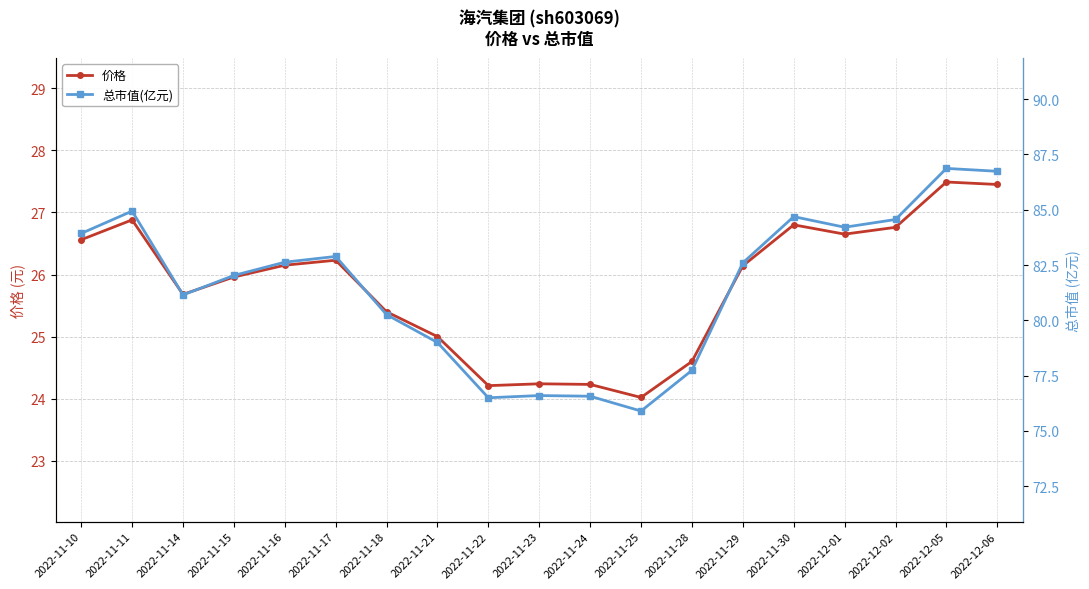

In 价格, how many points are lower than both neighbors (excluding endpoints)?

4